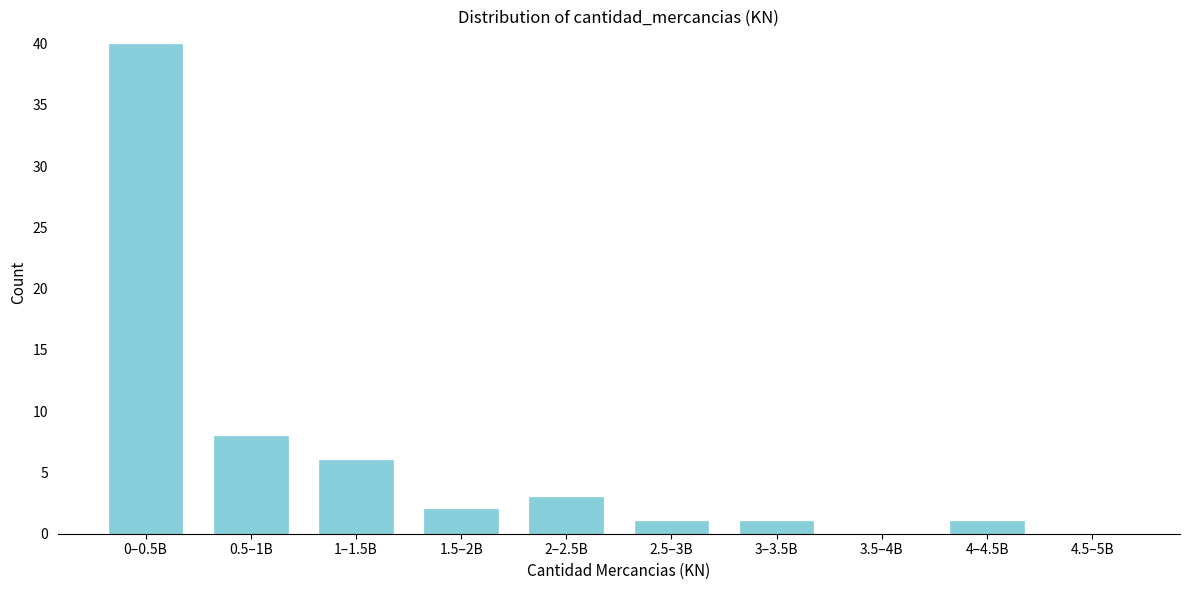

Reading left to right, list all the values displayed in this chart.

0–0.5B=40	0.5–1B=8	1–1.5B=6	1.5–2B=2	2–2.5B=3	2.5–3B=1	3–3.5B=1	3.5–4B=0	4–4.5B=1	4.5–5B=0